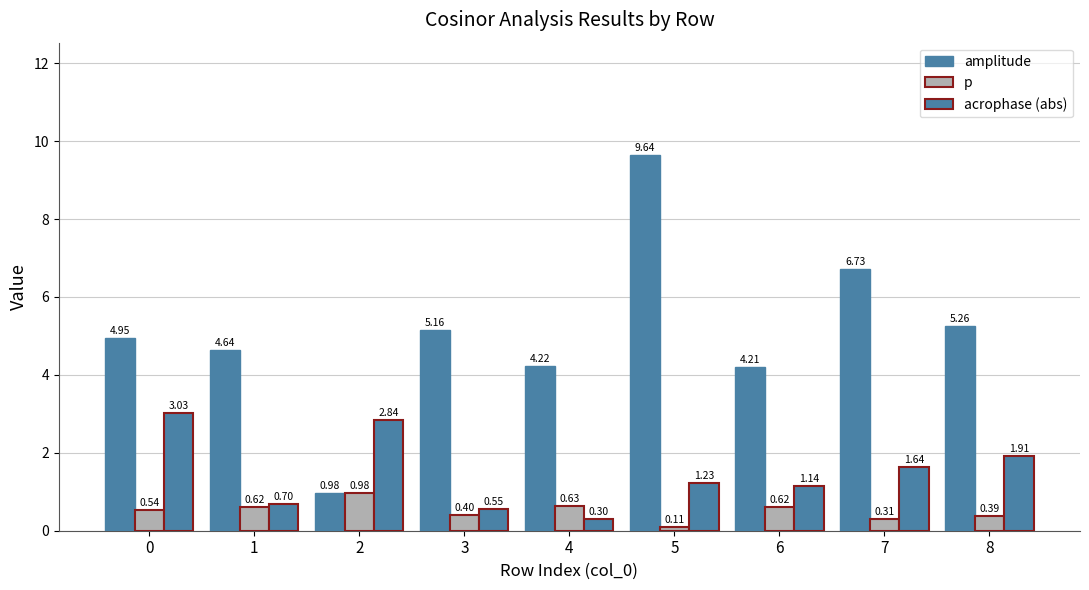

Is the value of acrophase (abs) at 5 greater than the value of amplitude at 4?

No